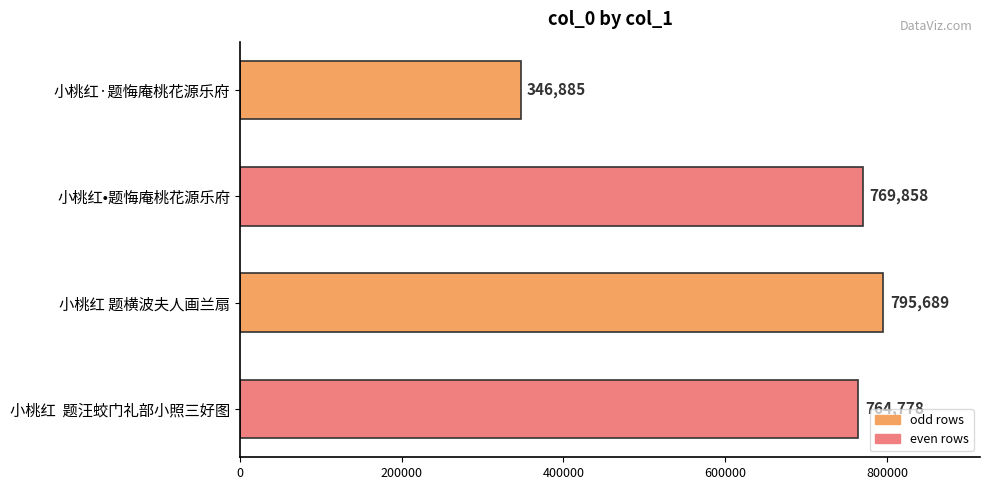

What is the difference between the maximum and minimum values?

448804